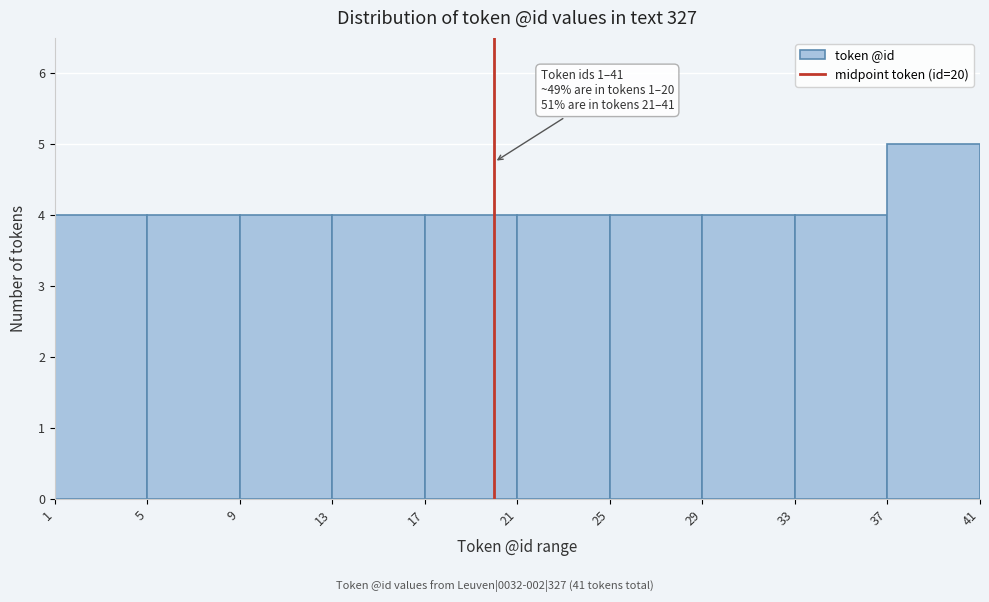

Over which range of the x-axis is the bar tallest?

37 to 41